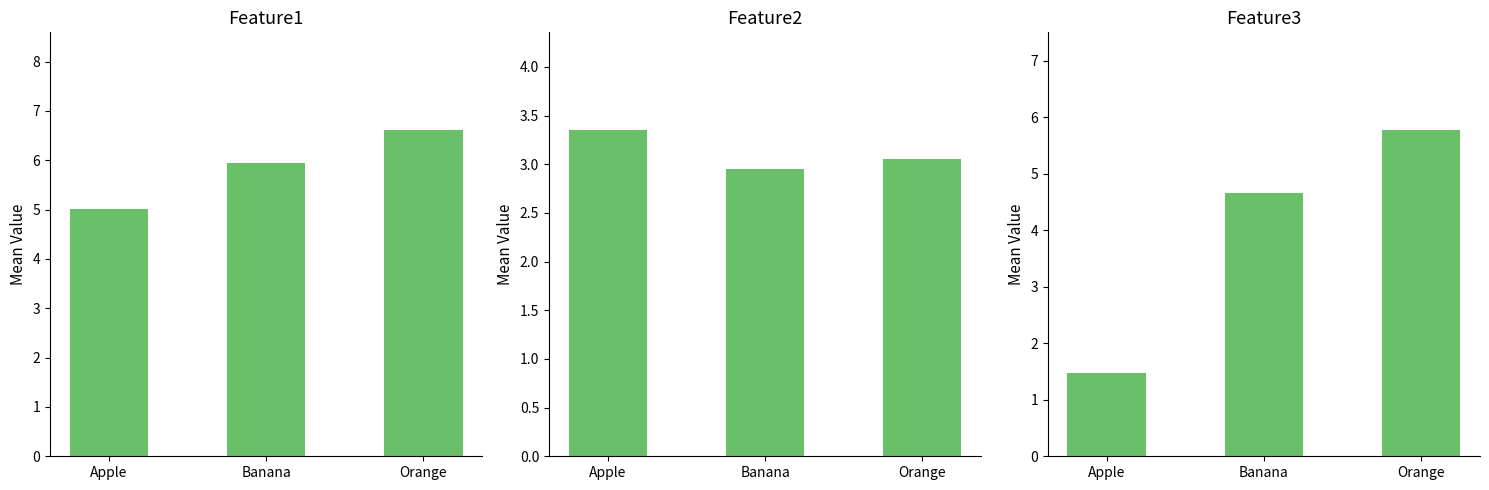

List the series in order of their peak value, highest first.

Feature1, Feature3, Feature2